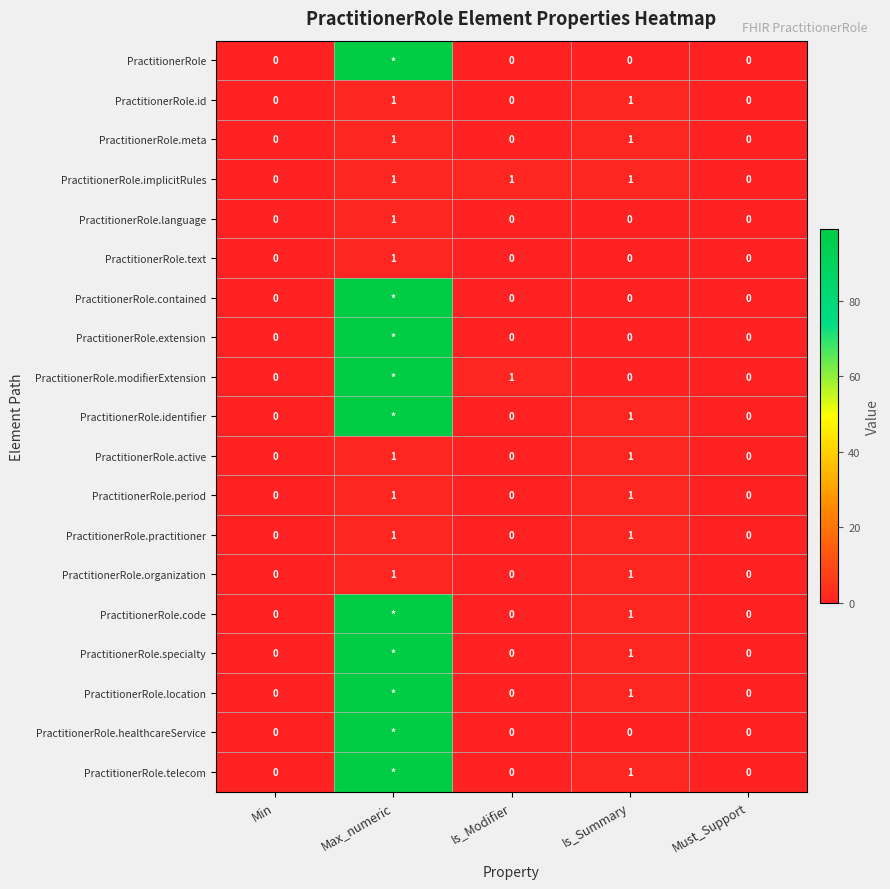

What is the total value across all series at Is_Summary?

12